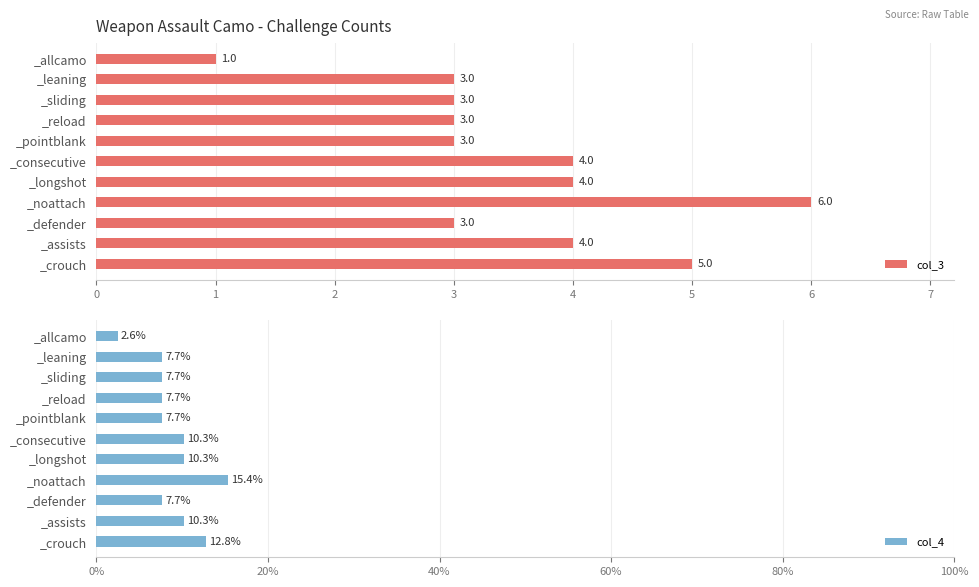

How many data points in col_4 are less than 7?

1